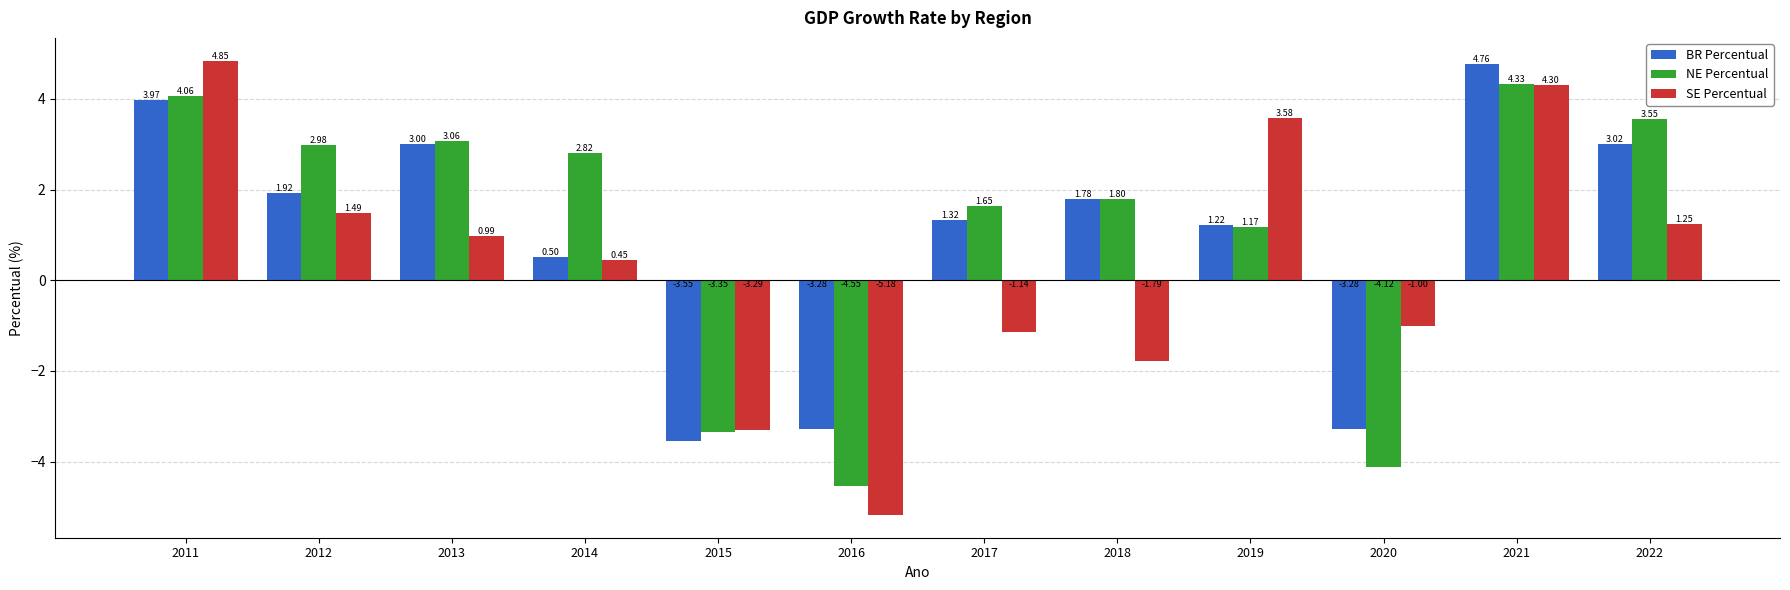

List the series in order of their overall mean, lowest first.

SE Percentual, BR Percentual, NE Percentual